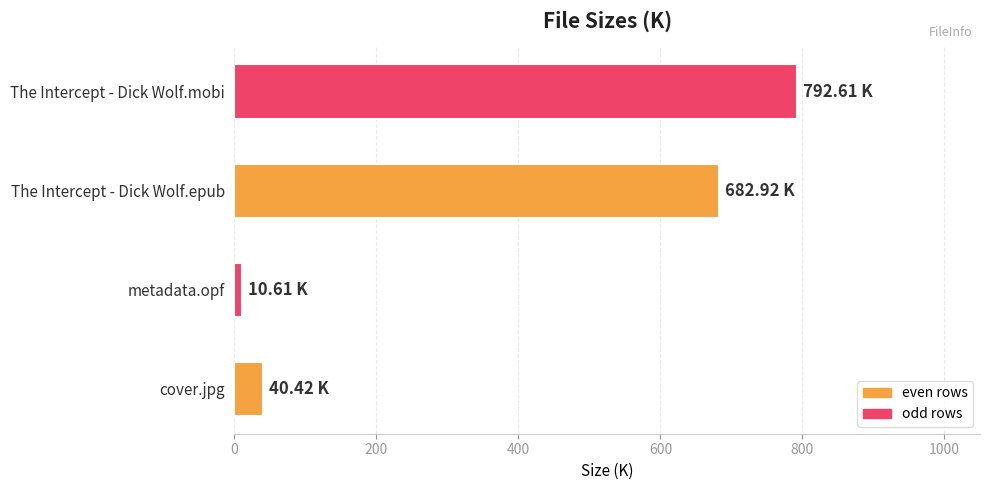

Does the chart contain any negative values?

No